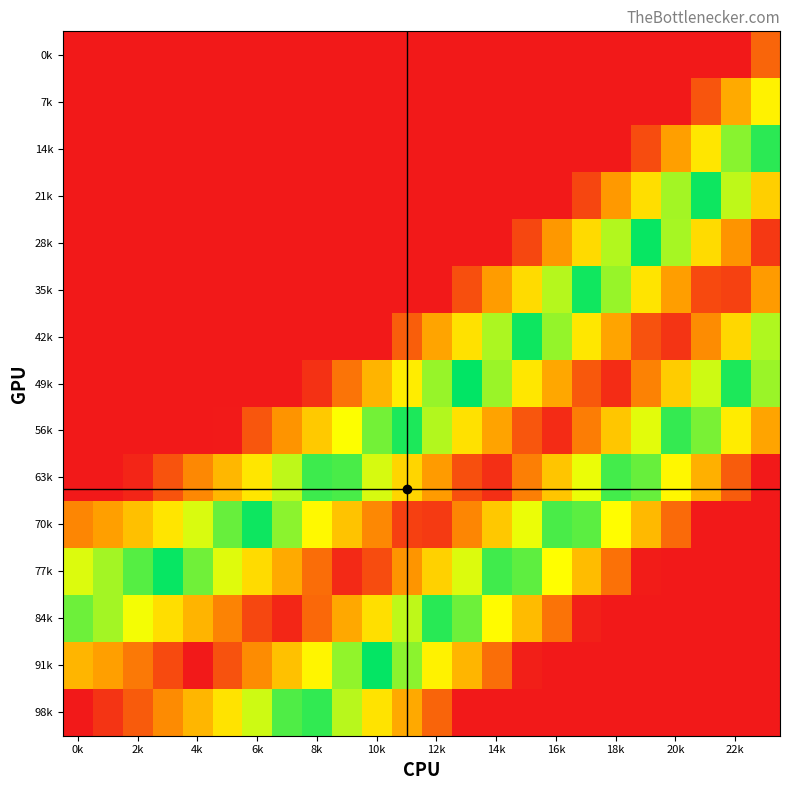

Which category has the lowest value across all series?

0k